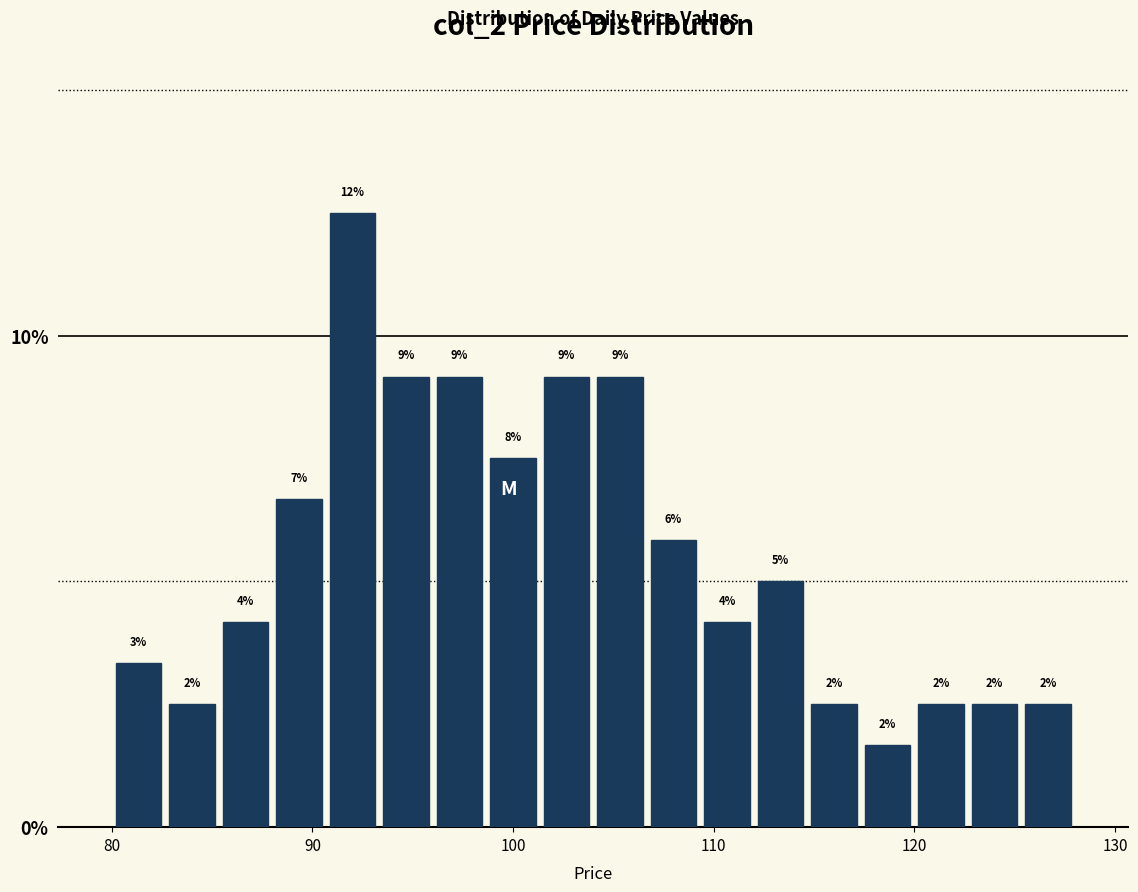

Read against the x-axis, roughly where is the centre of the tallest bar?

92